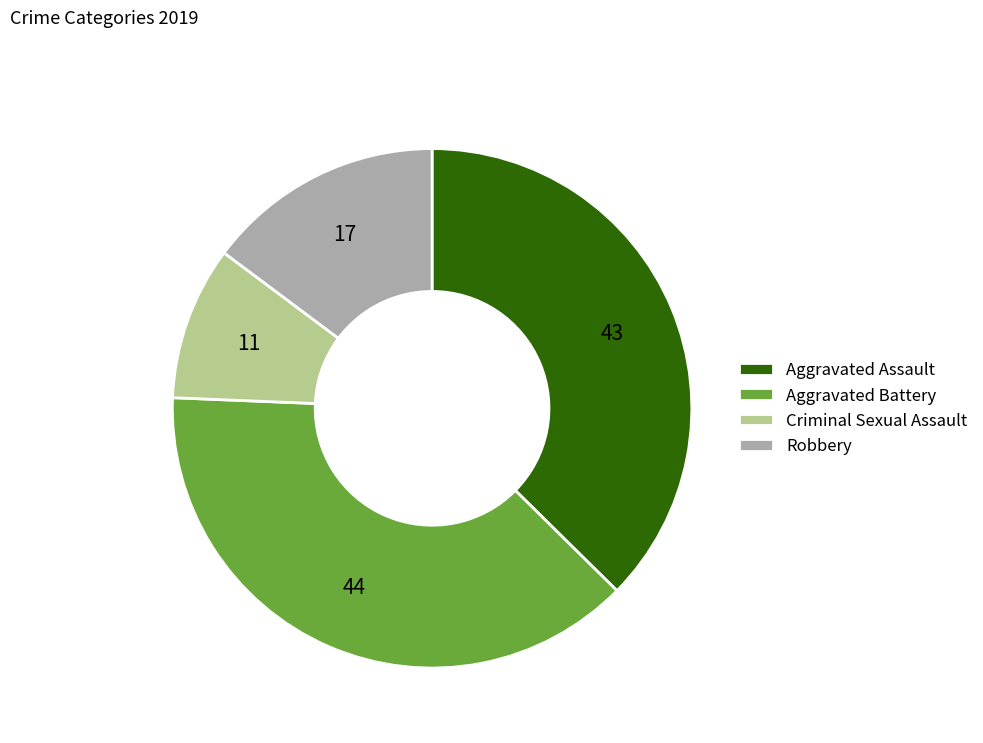

Does Robbery account for over 50% of the chart?

No